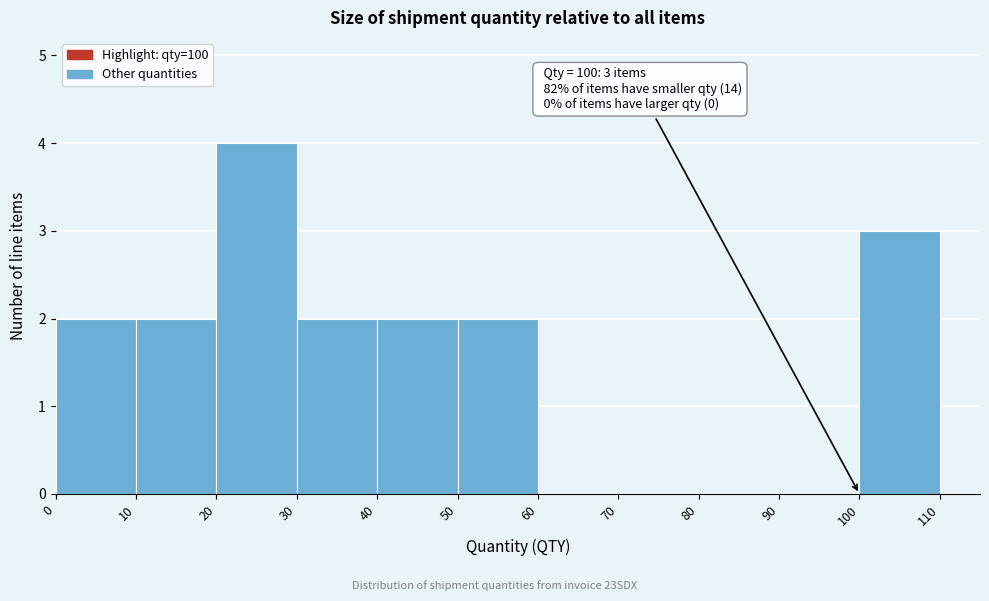

Which range on the x-axis has the tallest bar?

20 to 30